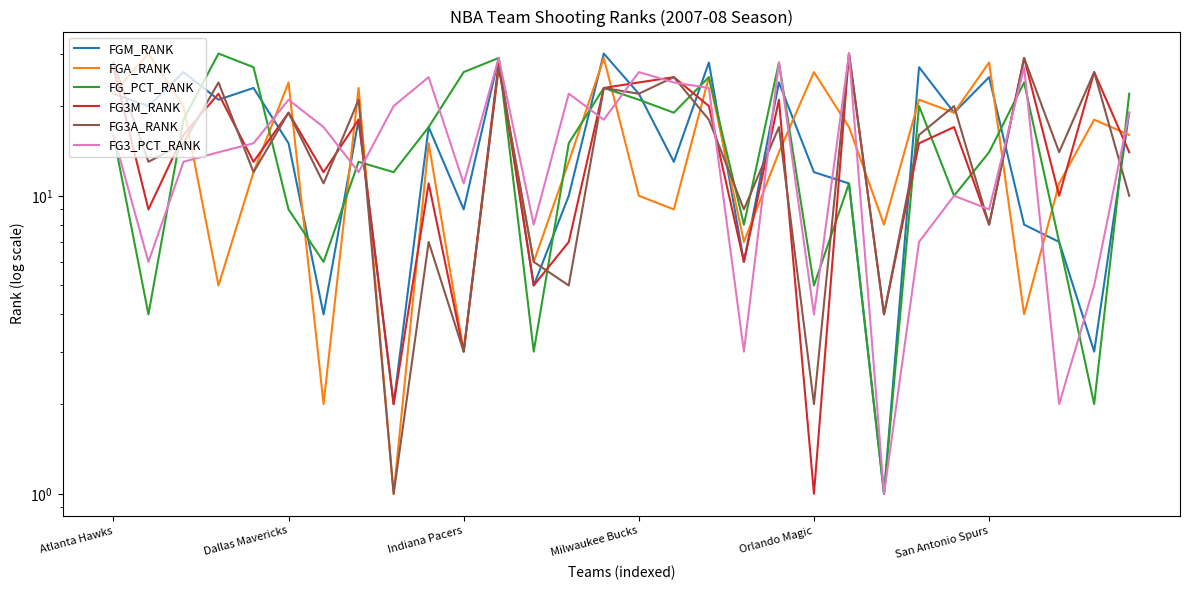

Reading left to right, extract all data points from this chart.

FGM_RANK: 22	20	26	21	23	15	4	18	2	17	9	29	5	10	30	22	13	28	6	24	12	11	1	27	19	25	8	7	3	19
FGA_RANK: 22	30	20	5	12	24	2	23	1	15	3	27	6	13	29	10	9	25	7	14	26	17	8	21	19	28	4	11	18	16
FG_PCT_RANK: 16	4	18	30	27	9	6	13	12	17	26	29	3	15	23	21	19	25	8	28	5	11	1	20	10	14	24	7	2	22
FG3M_RANK: 27	9	16	22	13	19	12	18	2	11	3	28	5	7	23	24	25	20	6	21	1	30	4	15	17	8	29	10	26	14
FG3A_RANK: 28	13	15	24	12	19	11	21	1	7	3	27	6	5	23	22	25	18	9	17	2	30	4	16	20	8	29	14	26	10
FG3_PCT_RANK: 16	6	13	14	15	21	17	12	20	25	11	29	8	22	18	26	24	23	3	28	4	30	1	7	10	9	27	2	5	19